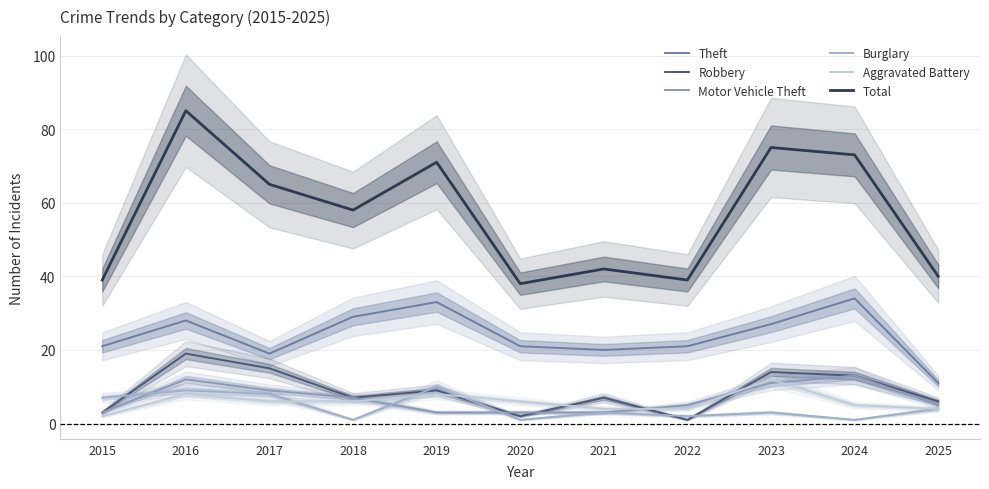

How many data points in Theft are above 21?

5